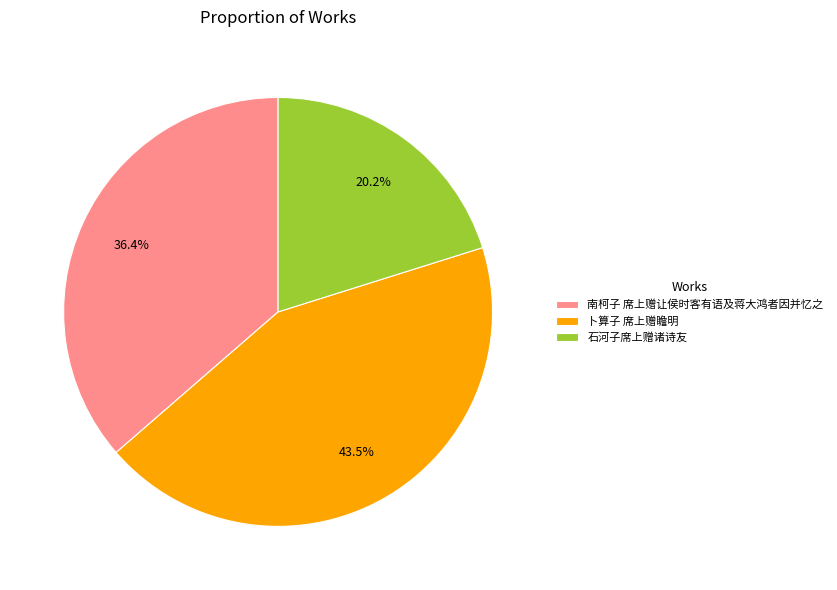

Do 石河子席上赠诸诗友 and 南柯子 席上赠让侯时客有语及蒋大鸿者因并忆之 together represent more than half of the pie?

Yes